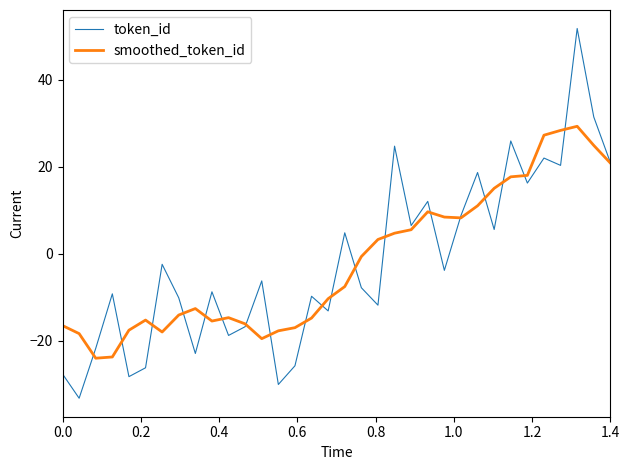

True or false: token_id has more than 1 interior local peaks.

True